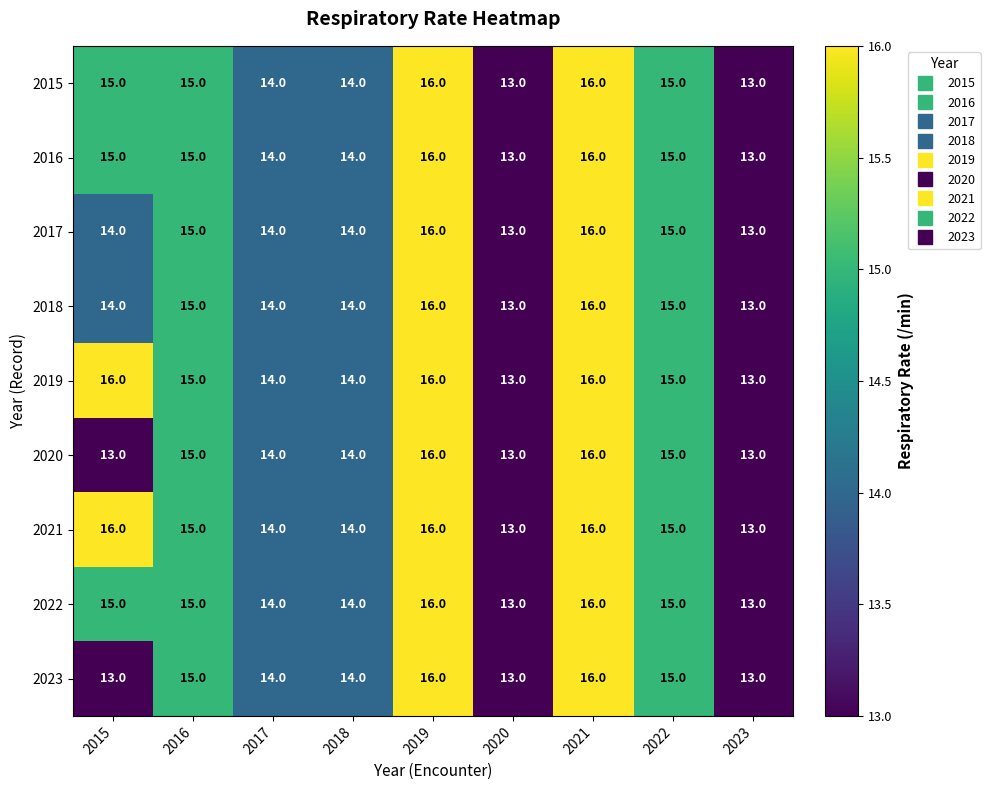

What is the minimum value for 2015?

13